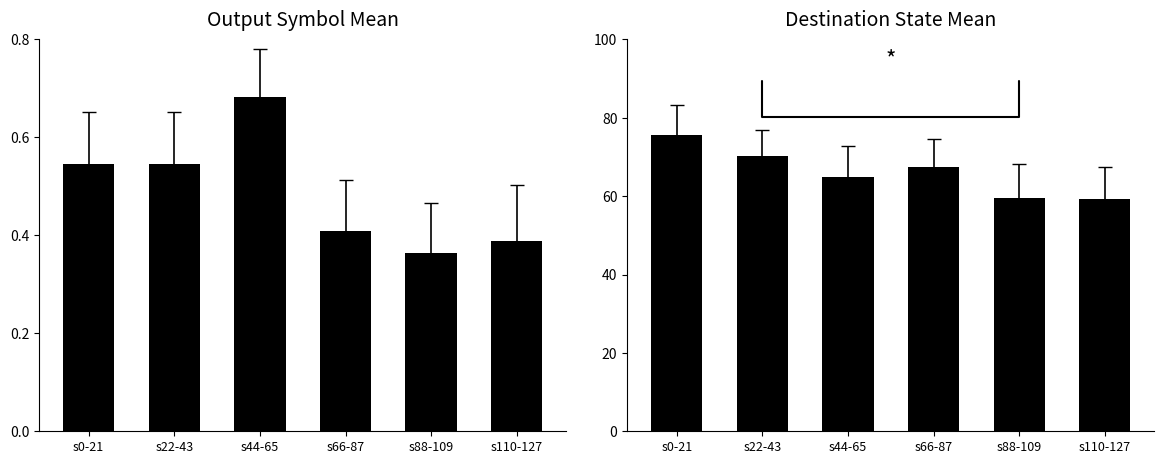

What is the sum of the destination_state_mean values at s44-65 and s22-43?

135.0